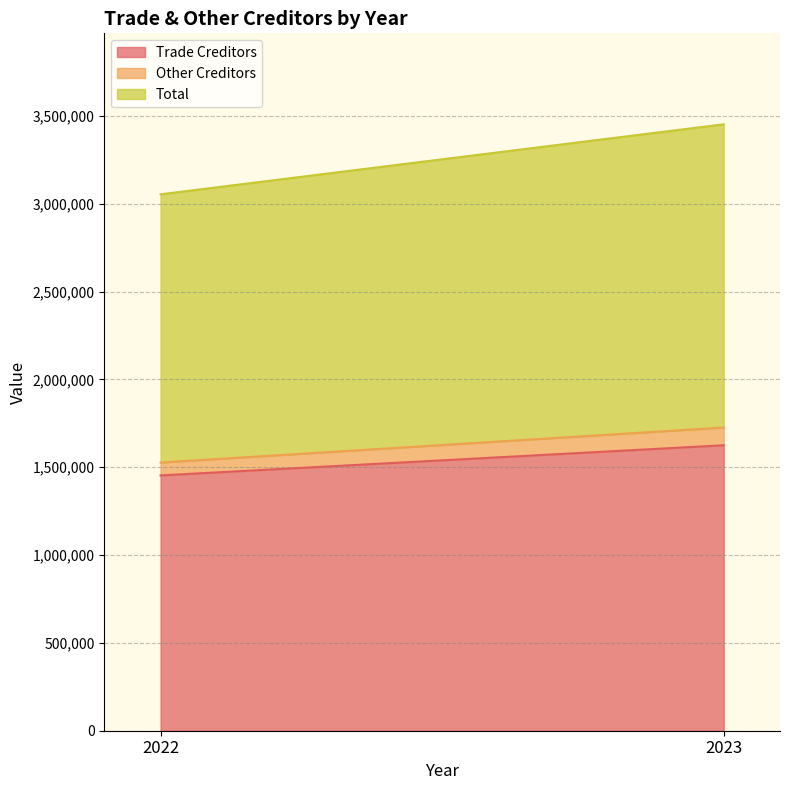

What is the difference between the Trade Creditors values at 2023 and 2022?

171574